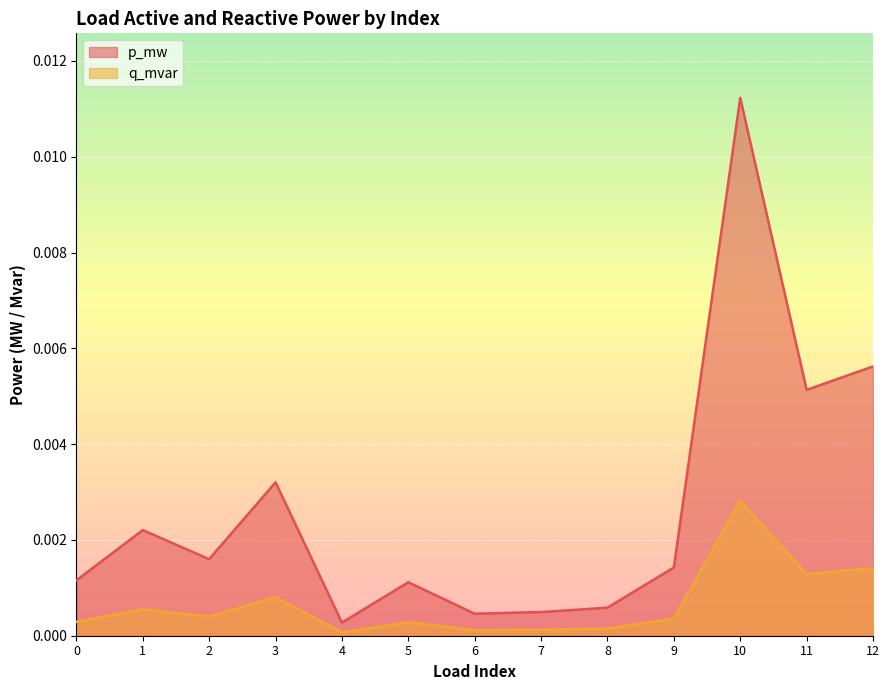

True or false: q_mvar and p_mw cross at least once.

False